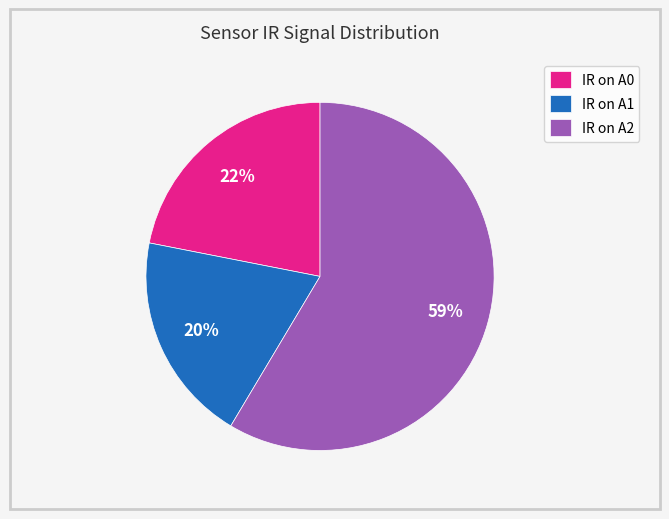

Is there a majority slice in this chart?

Yes